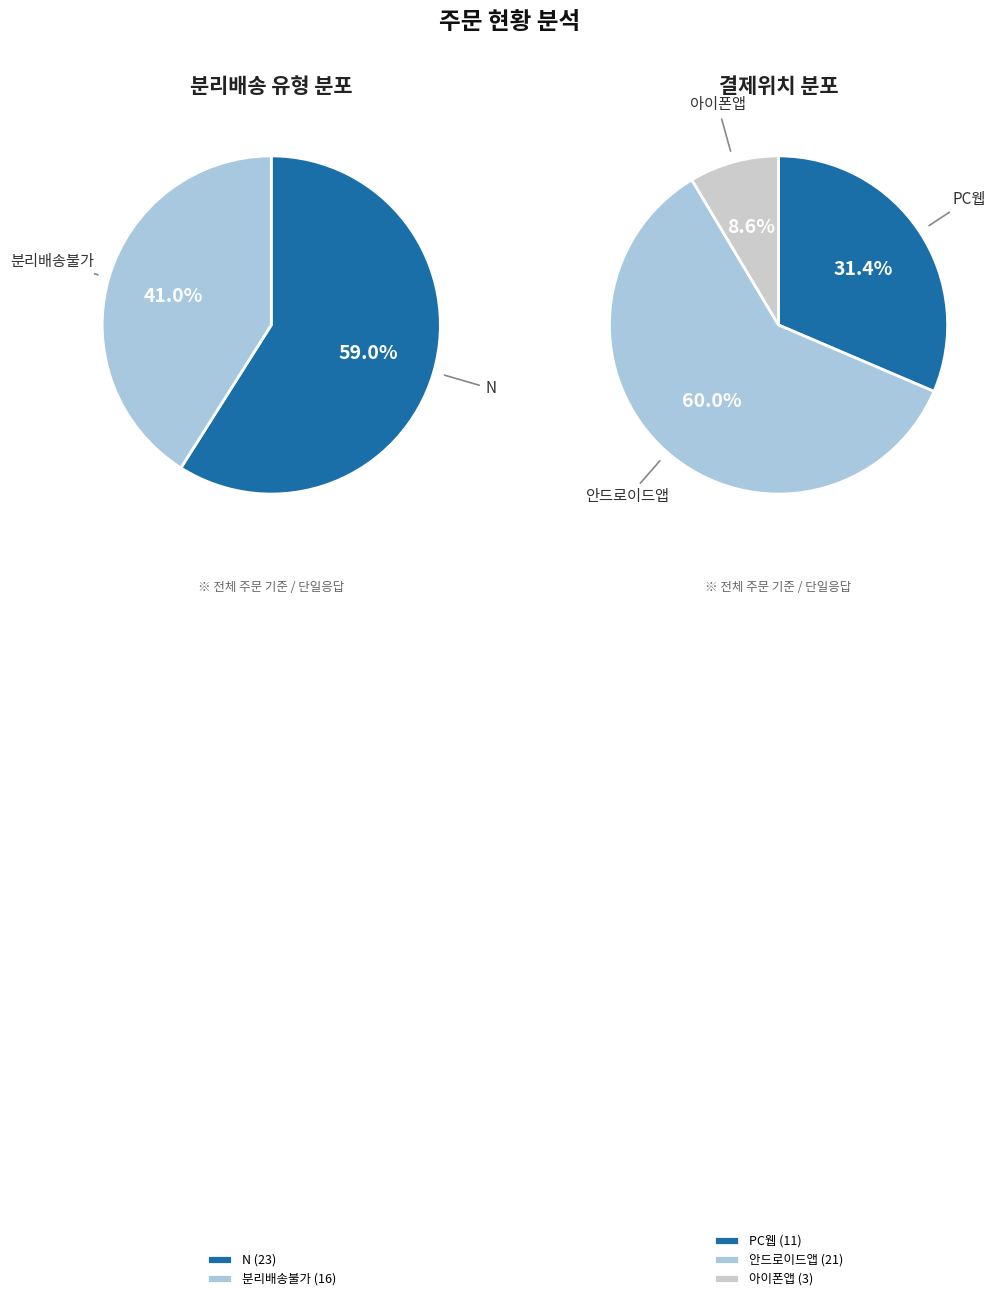

True or false: N accounts for 64% of the total.

False